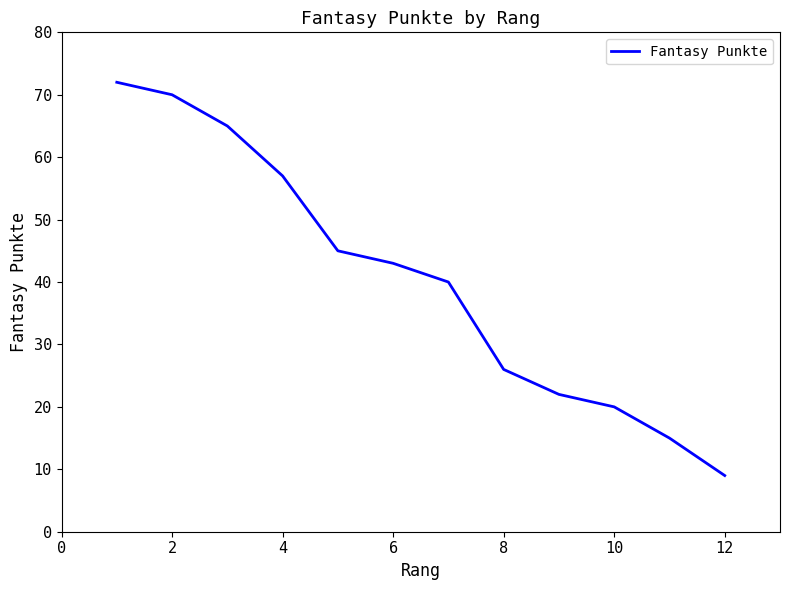

Reading left to right, what are all the values shown in this chart?

72	70	65	57	45	43	40	26	22	20	15	9